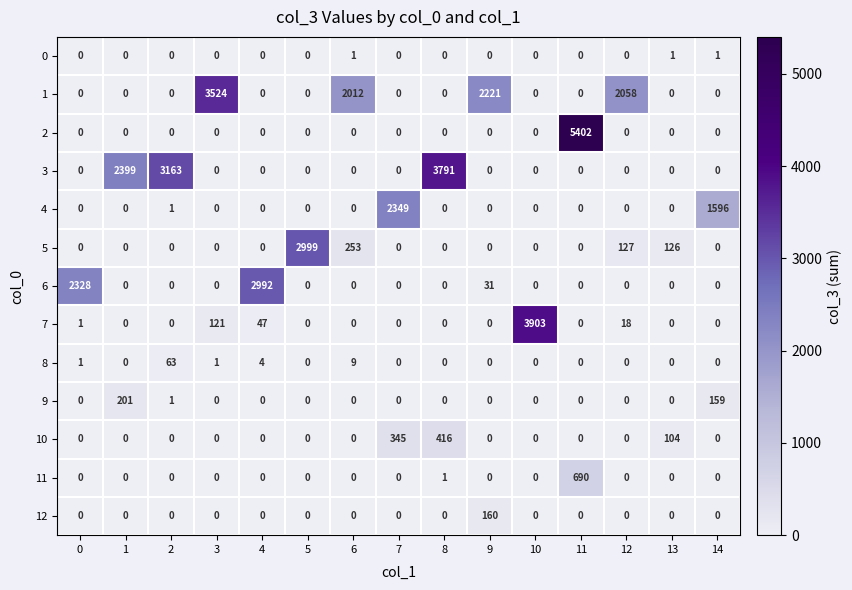

At which label is 8 closest to 31?

6